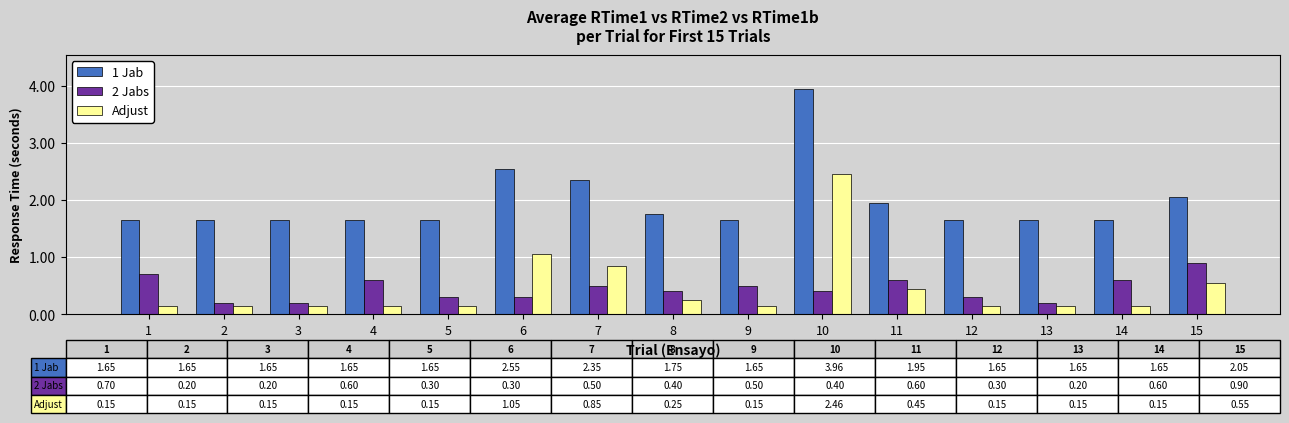

How many bars are there in total?

45